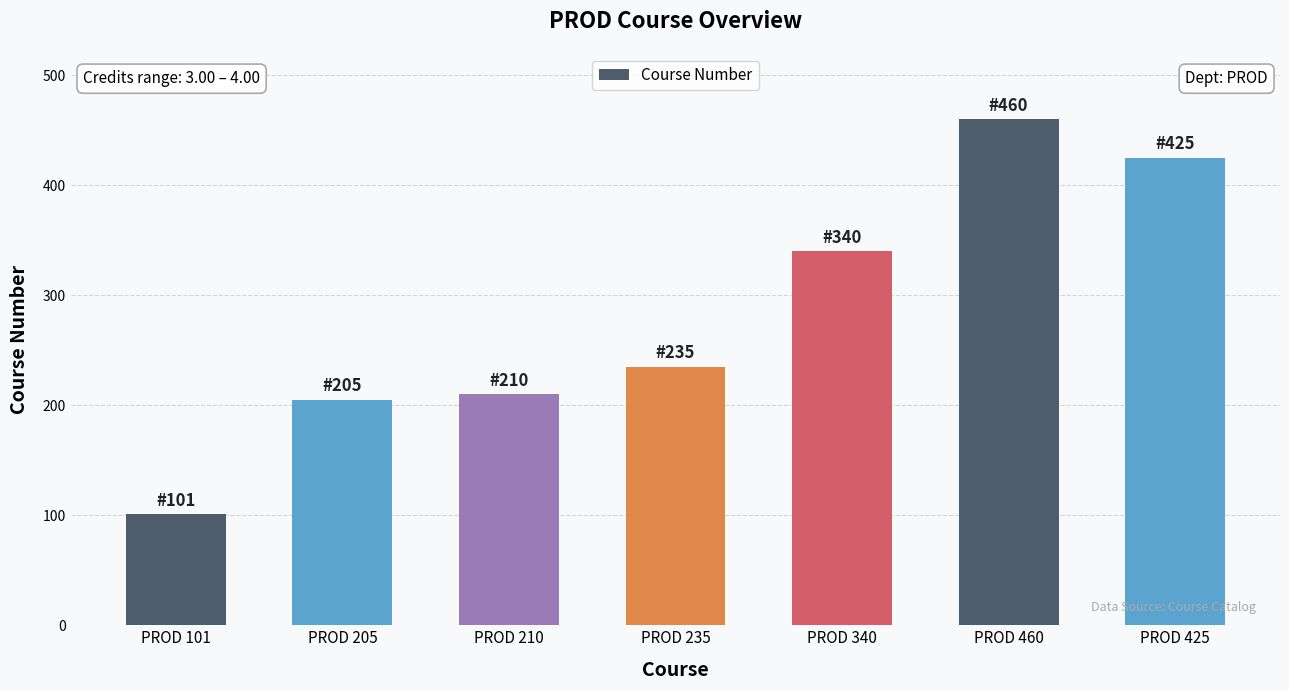

How many data points are less than 235?

3